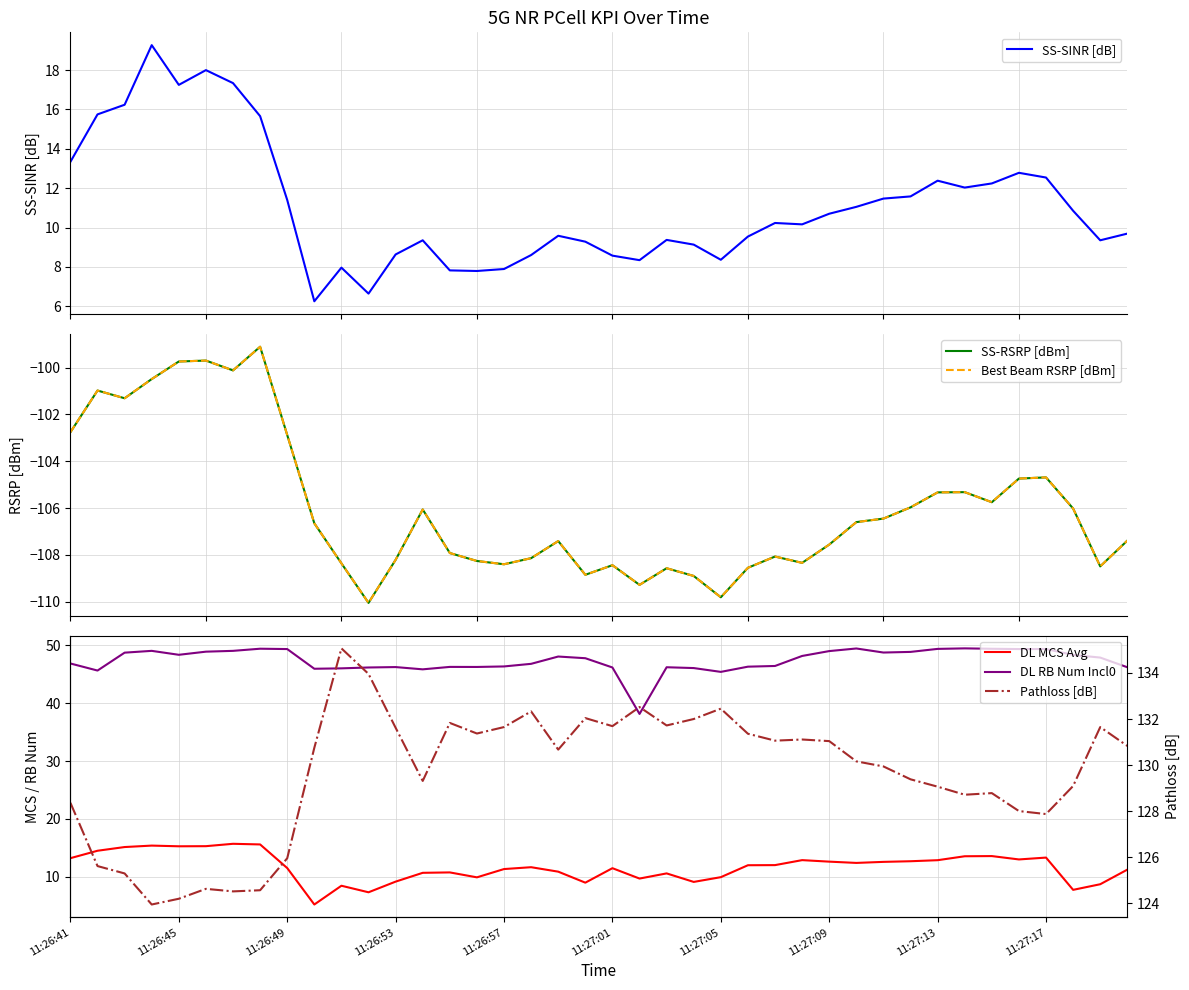

What is the maximum value for SS-SINR [dB]?

19.3